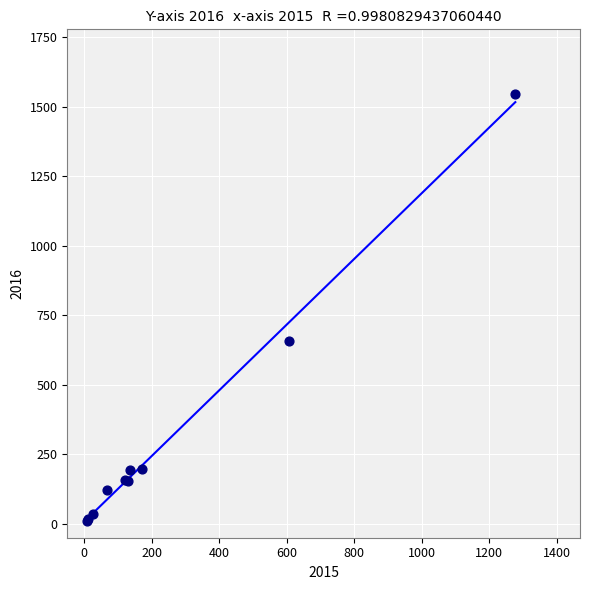

What Y value in the scatter plot is closest to 779?

656